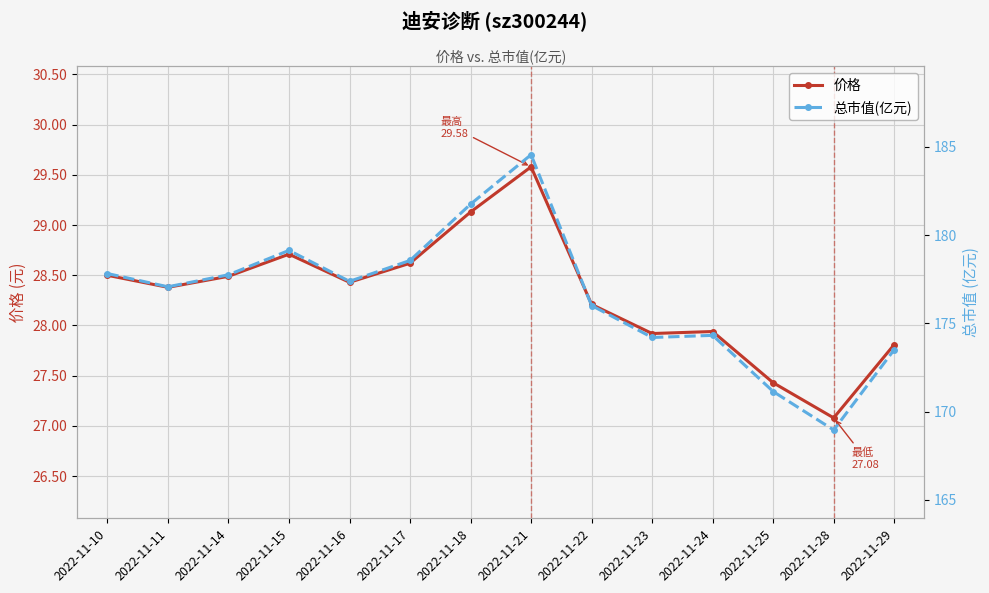

How many data points does each series have?

14